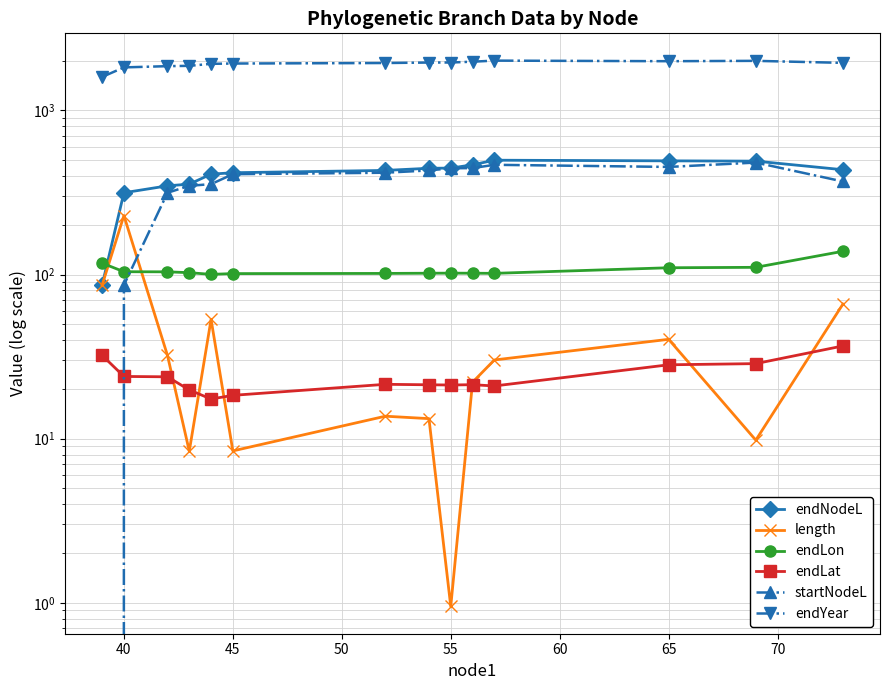

What are all the series names shown in the legend?

endNodeL, length, endLon, endLat, startNodeL, endYear